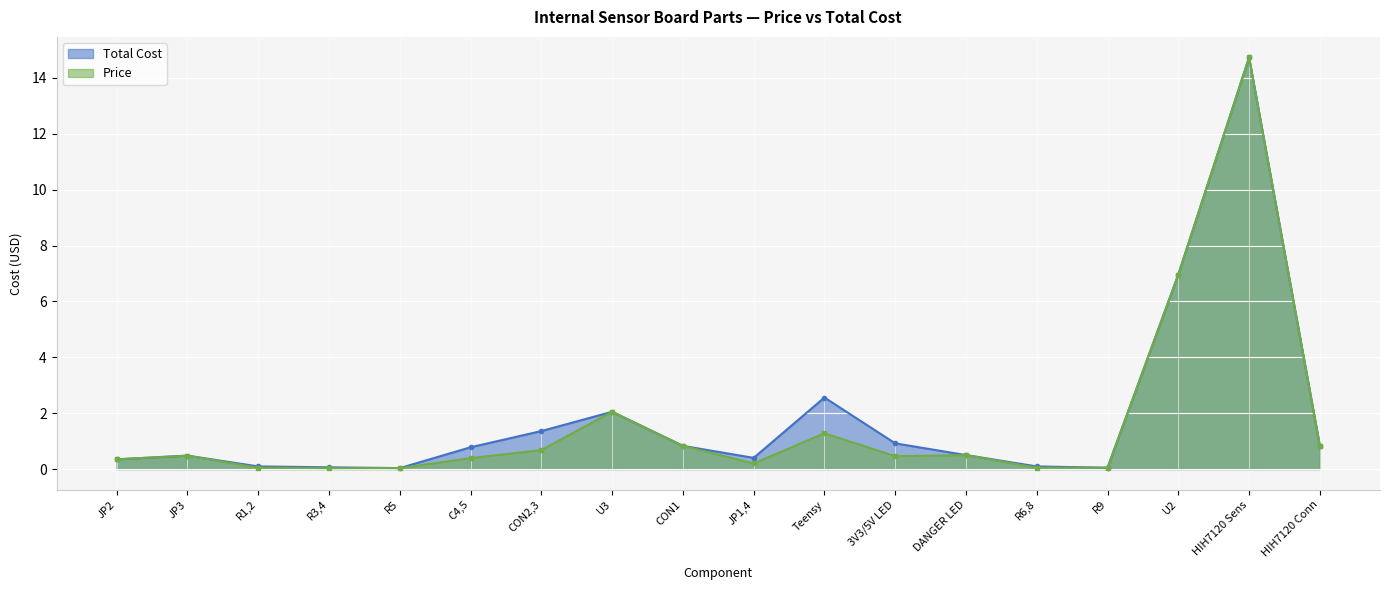

How many lines are shown in the chart?

2